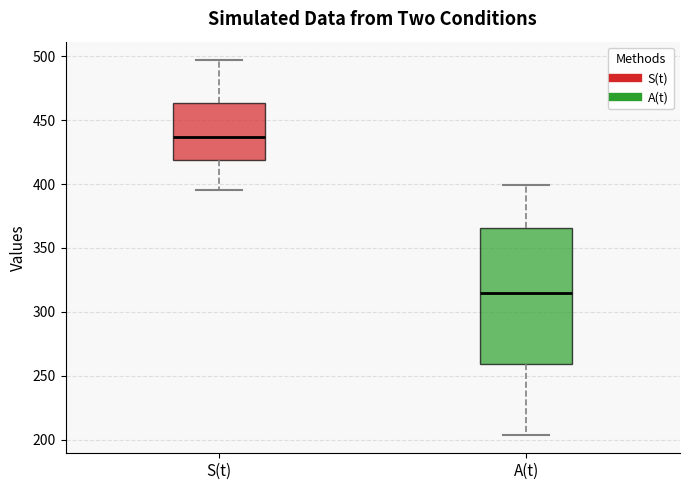

Comparing the boxes themselves (not the whiskers), which one is the tallest?

A(t)